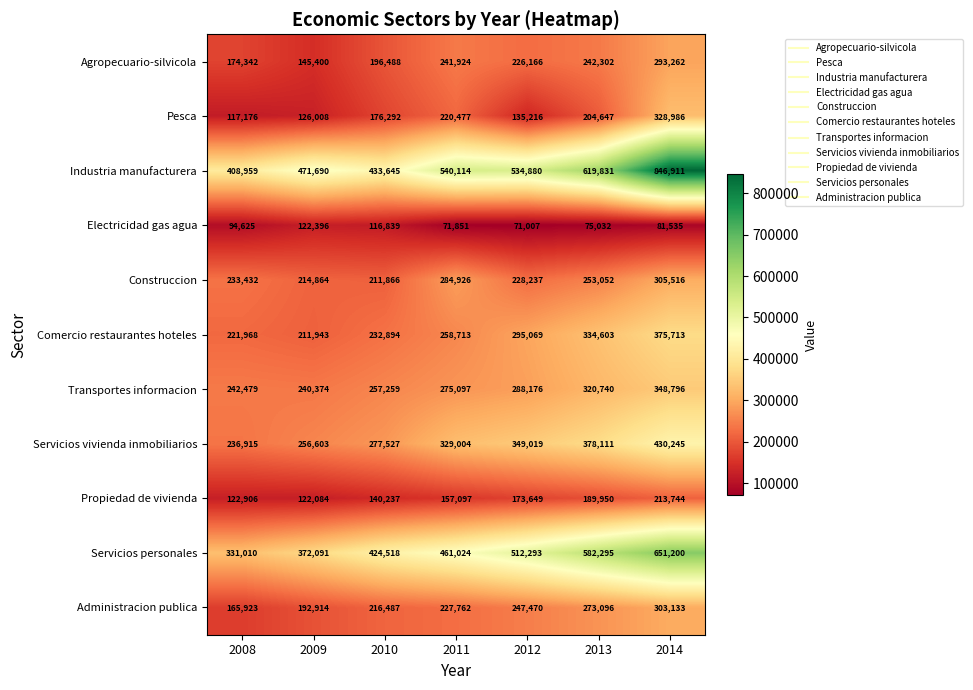

Count the number of categories in the chart.

7